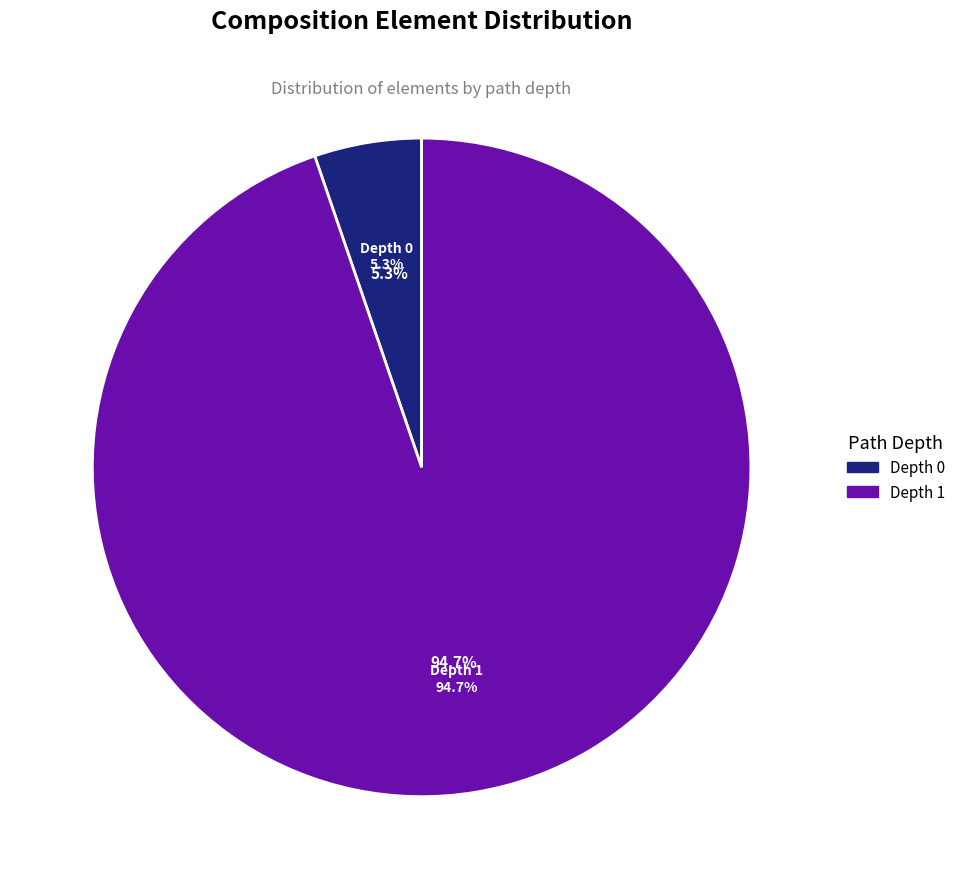

True or false: Composition.subject accounts for 17% of the total.

False